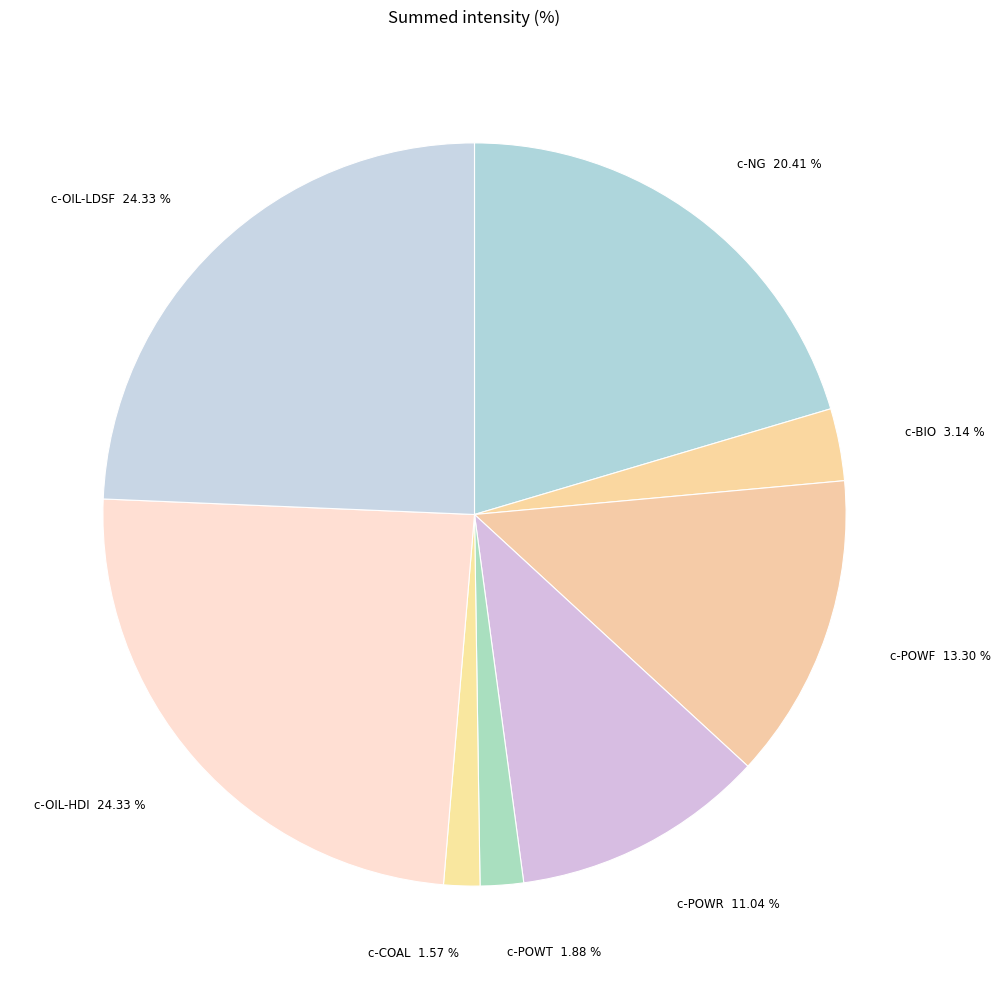

What is the total percentage of c-POWT and c-OIL-HDI?

26.2%